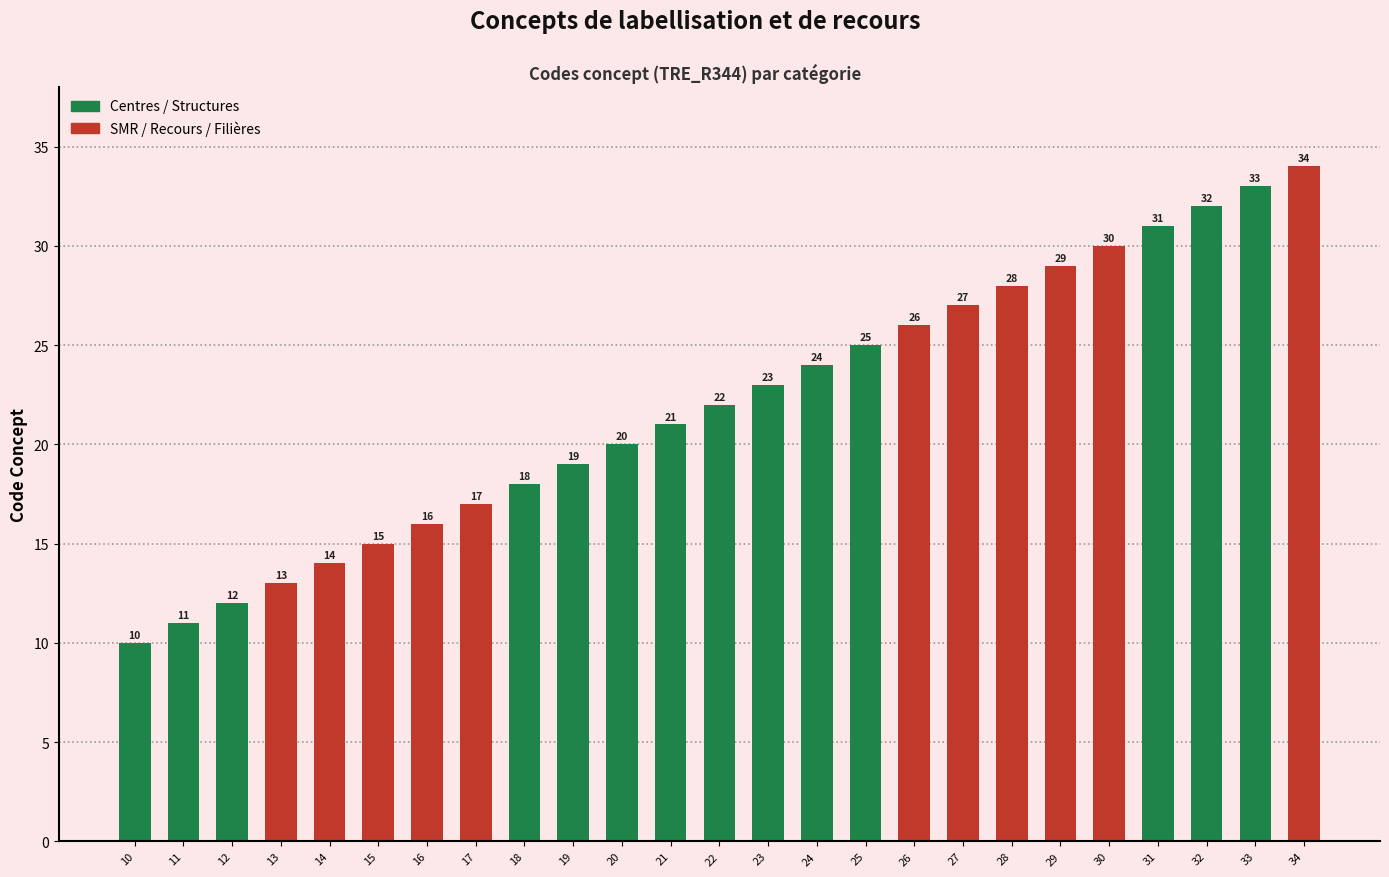

What is the difference between the maximum and minimum values?

24